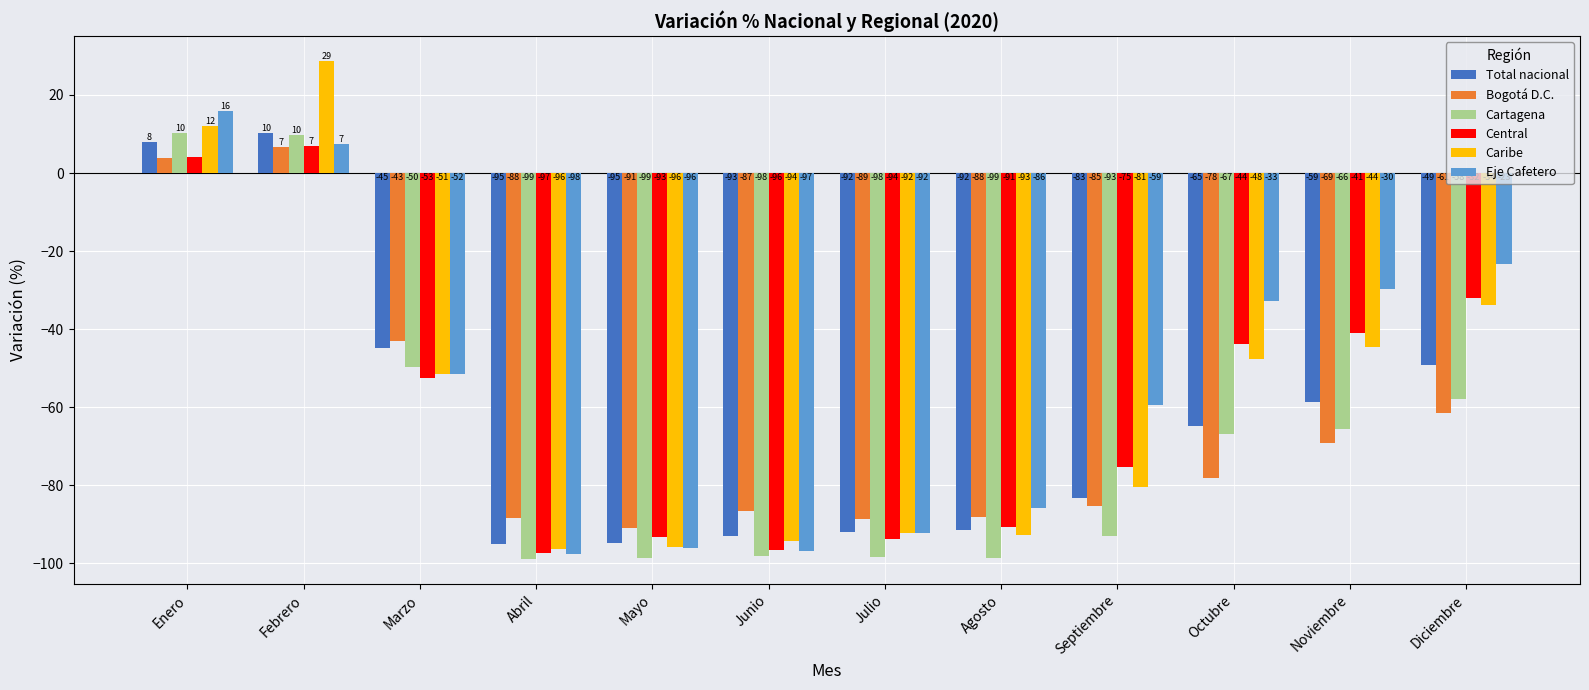

Count the number of categories in the chart.

12